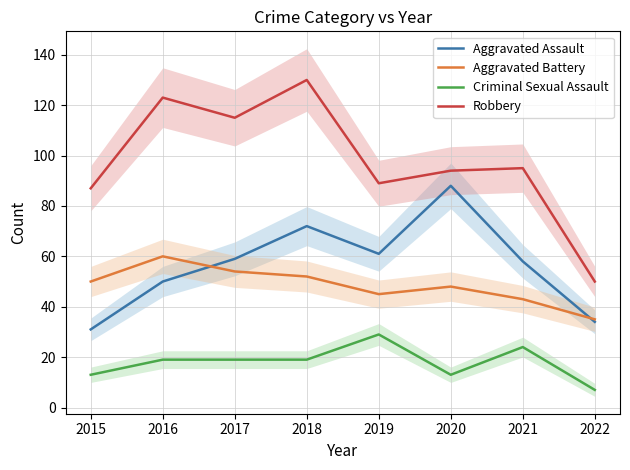

What are all the series names shown in the legend?

Aggravated Assault, Aggravated Battery, Criminal Sexual Assault, Robbery